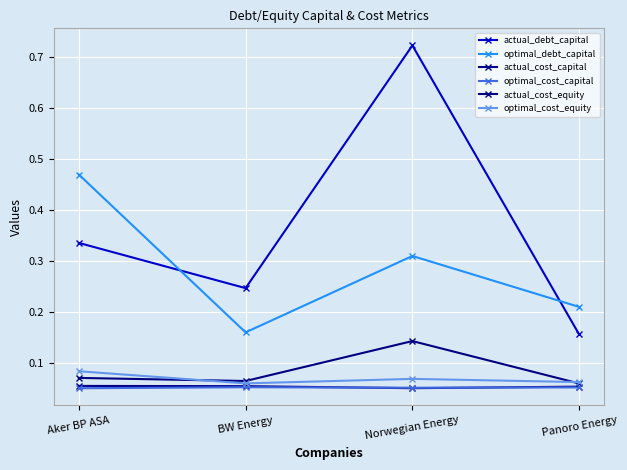

How many optimal_cost_equity values are between 0 and 1?

4